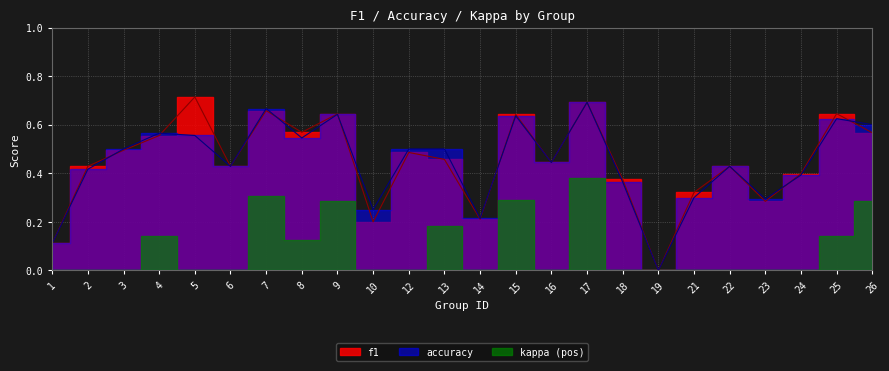

How many accuracy values are between 0 and 1?

24